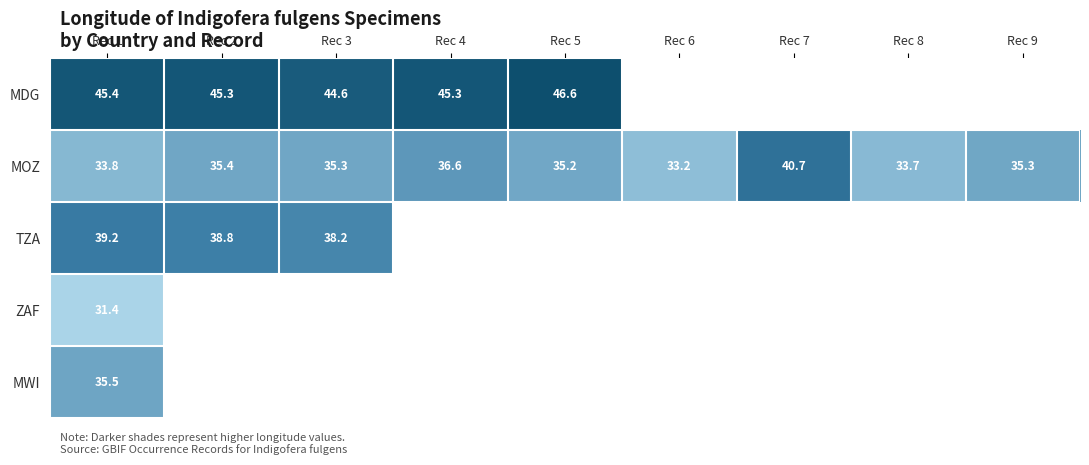

How many data points in MOZ are less than 35?

3